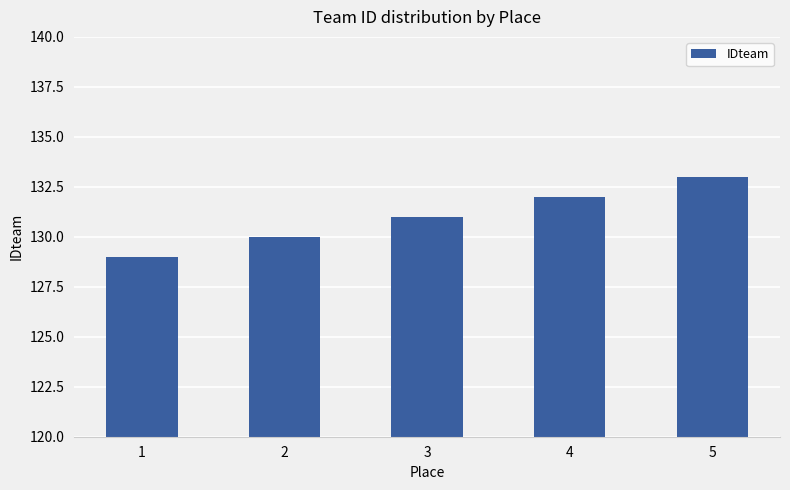

What is the sum of all values?

655